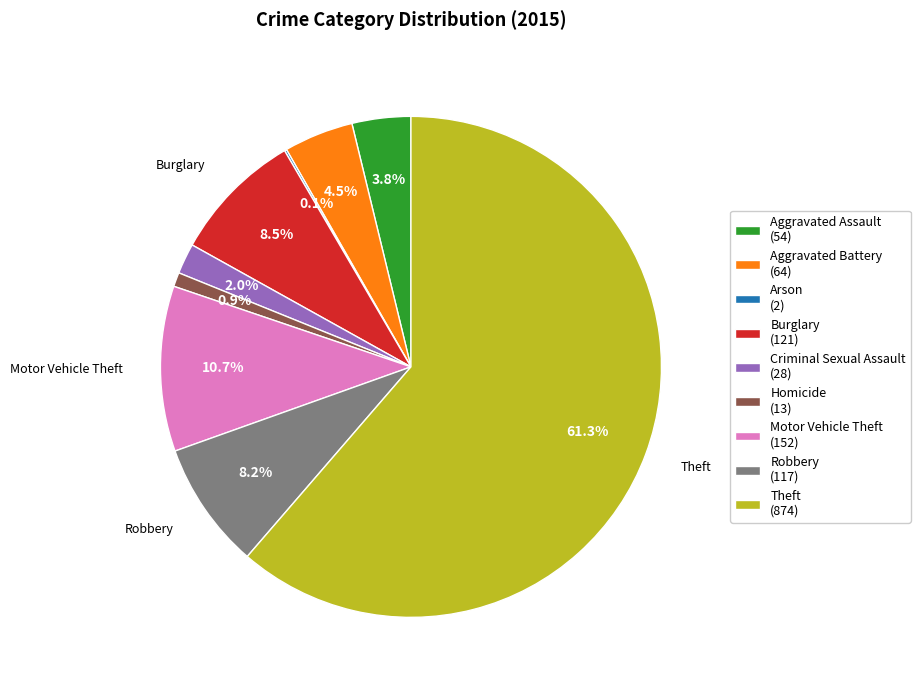

What is the ratio of the value at Burglary (121) to the value at Motor Vehicle Theft (152)?

0.8